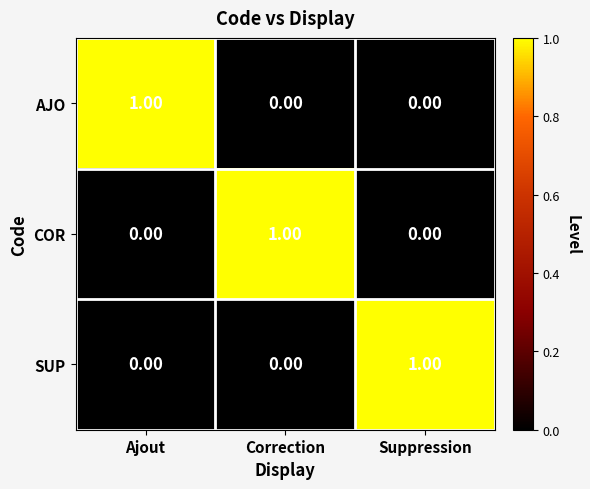

At which label does AJO reach its peak?

Ajout